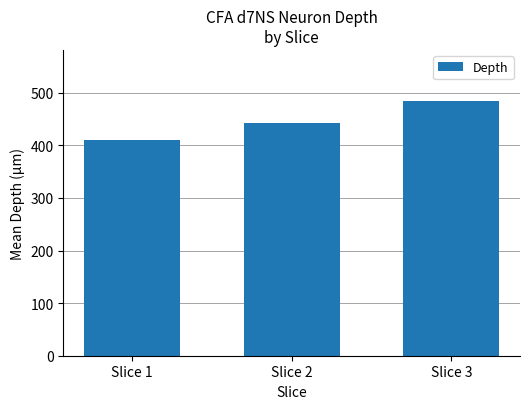

At which label does the data first exceed 442?

Slice 2